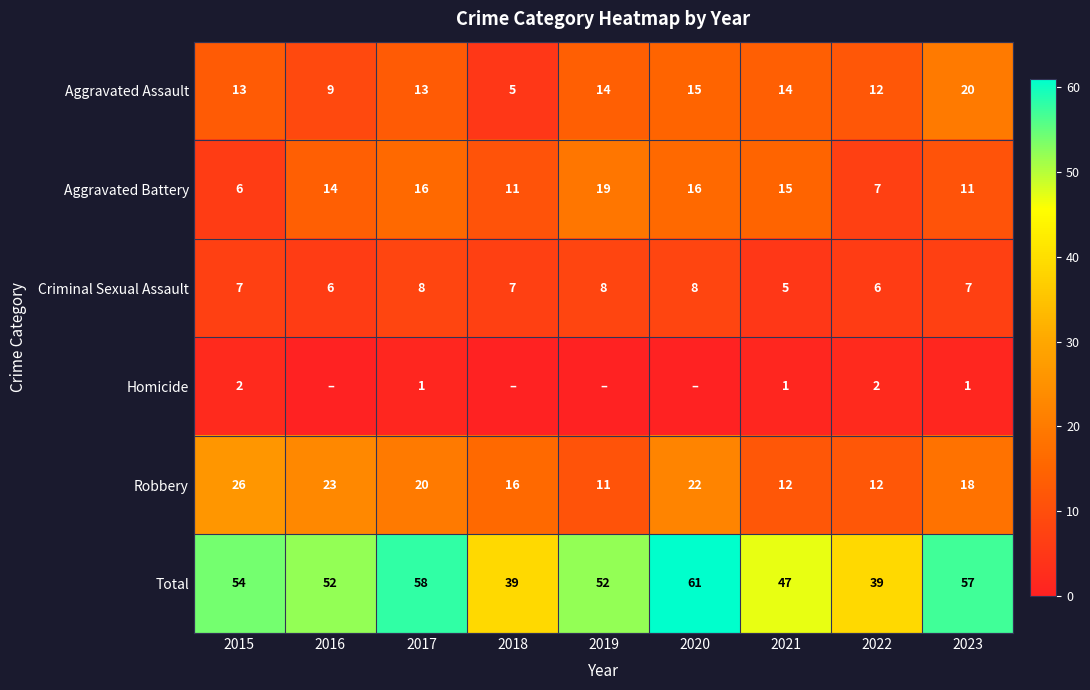

Which has a higher value, 2020 or 2019?

2020